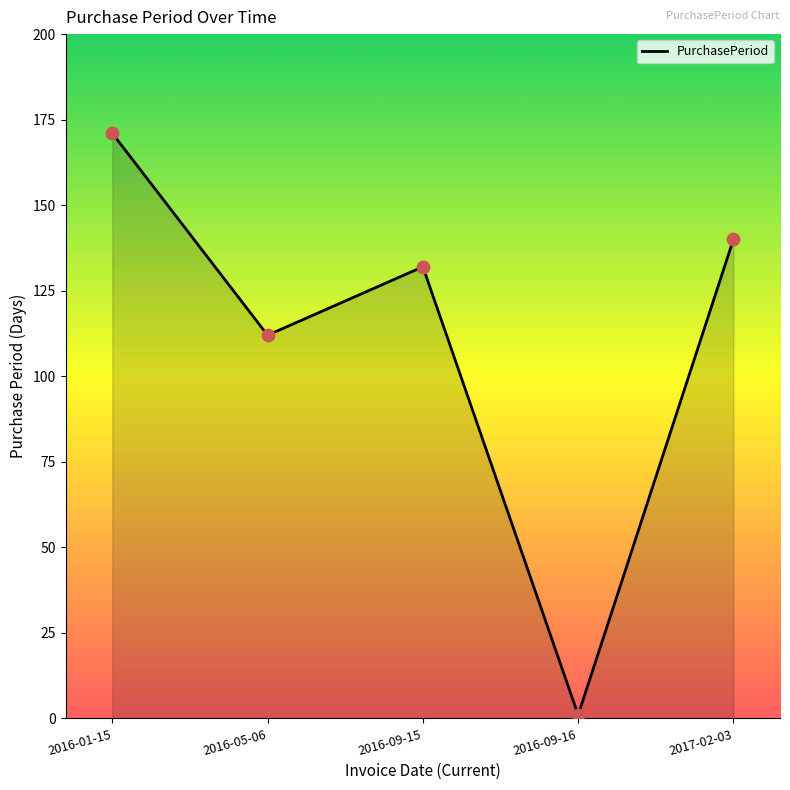

What is the change in value from 2016-01-15 to 2017-02-03?

-31